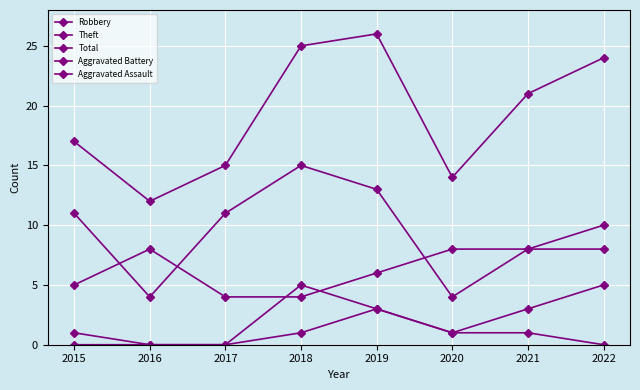

True or false: Aggravated Assault has more than 0 interior local peaks.

True